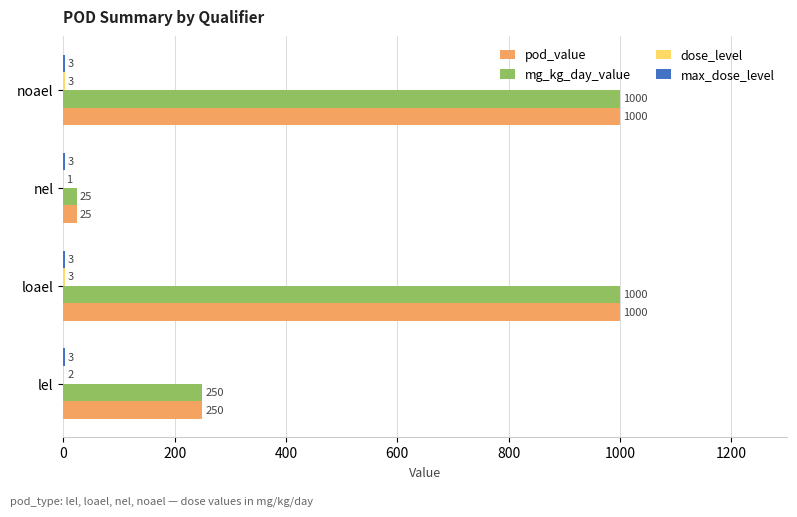

How many pod_value values are between 250 and 1000?

3